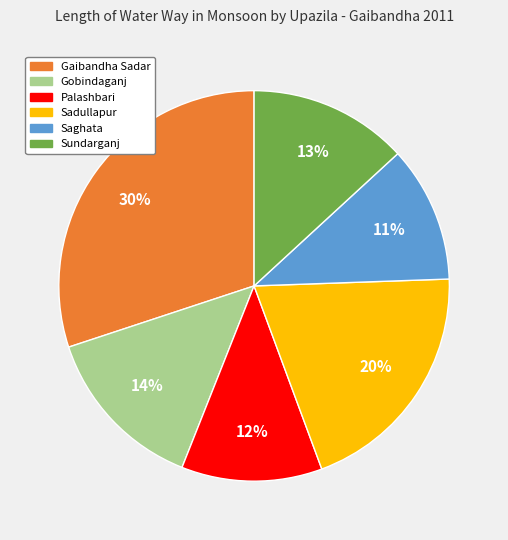

To the nearest percent, what is the average slice percentage?

17%